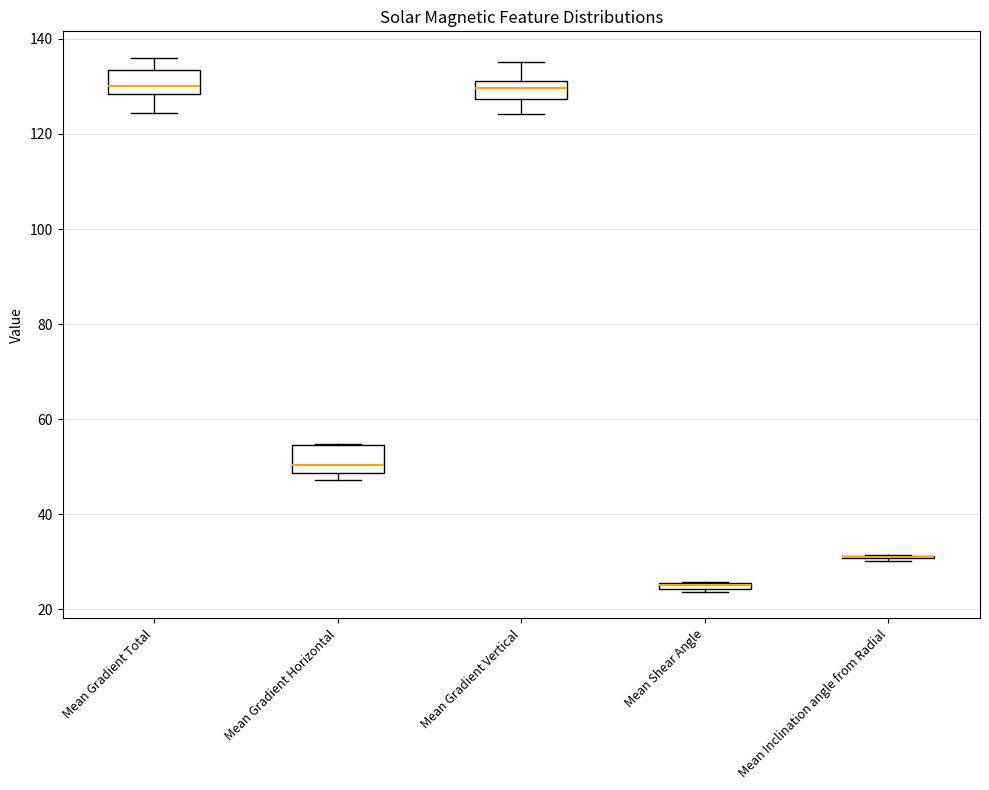

Where does the median line of the box for Mean Gradient Vertical sit on the y-axis? The values are not printed on the chart, so give them approximately, as read against the axis.

130